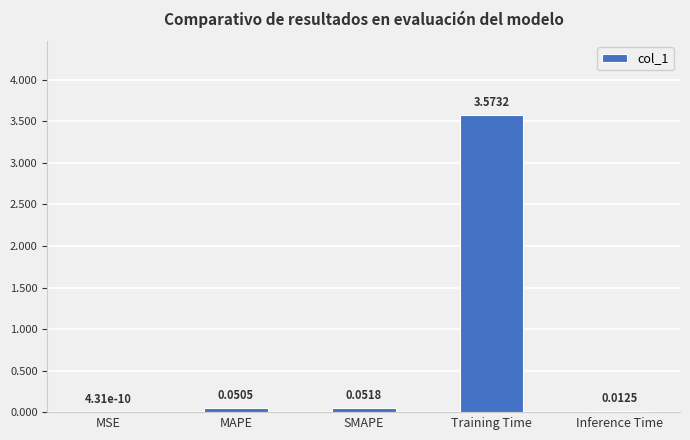

What is the change in value from MAPE to Training Time?

+3.5